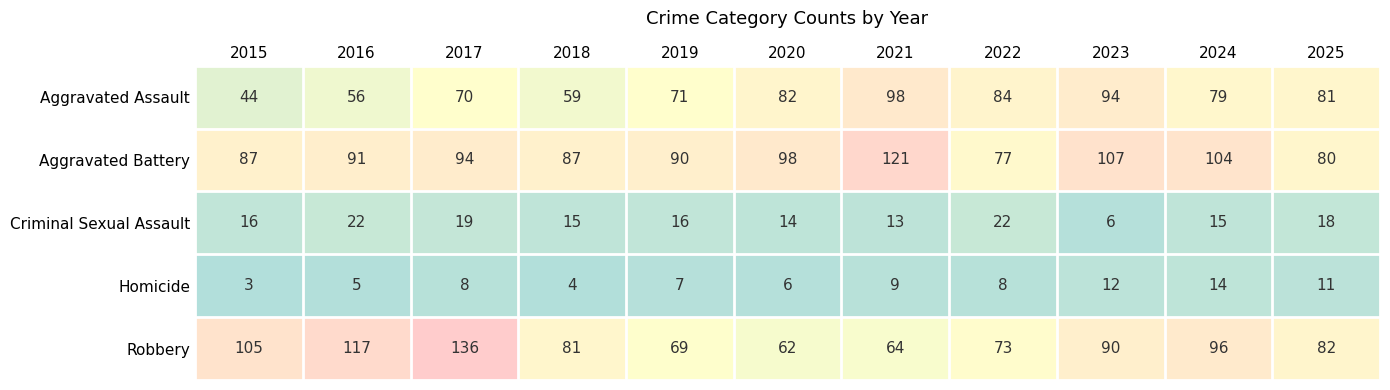

The value of Criminal Sexual Assault at 2018 is 15. True or false?

True